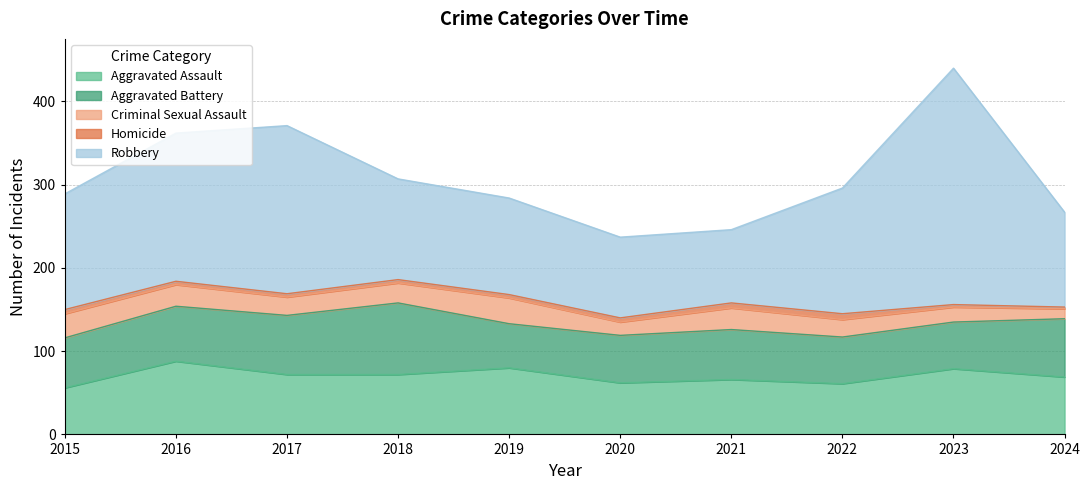

Reading right to left, transcribe all the data shown in this chart.

Aggravated Assault: 69	79	61	66	62	80	72	72	88	56
Aggravated Battery: 70	56	56	60	57	53	86	71	66	60
Criminal Sexual Assault: 12	18	21	26	16	31	24	22	26	29
Homicide: 2	3	7	6	5	4	4	4	4	5
Robbery: 114	284	151	88	97	116	121	202	178	139